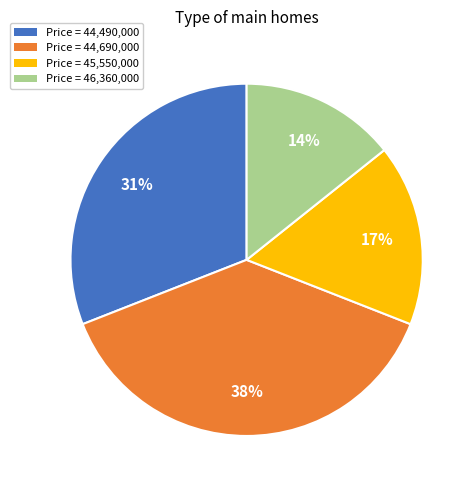

Which slice is the smallest?

Price = 46,360,000